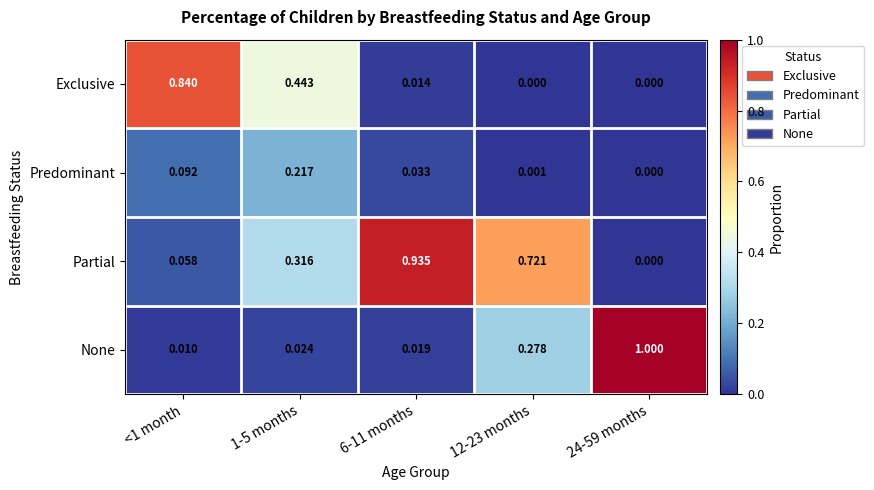

Which series has the largest range (max minus min)?

None